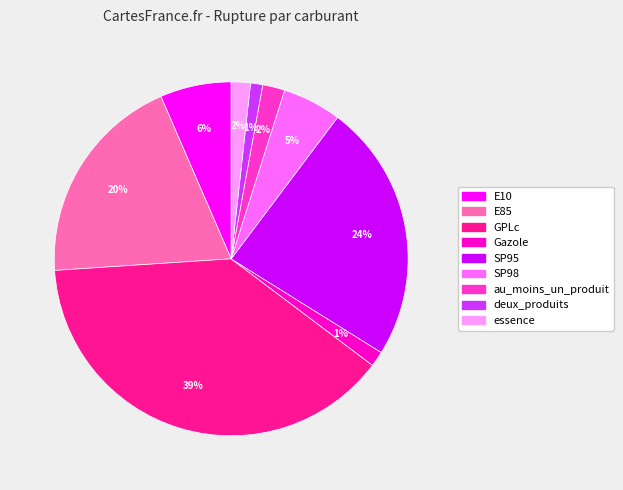

The SP95 slice represents 24% of the pie. True or false?

True